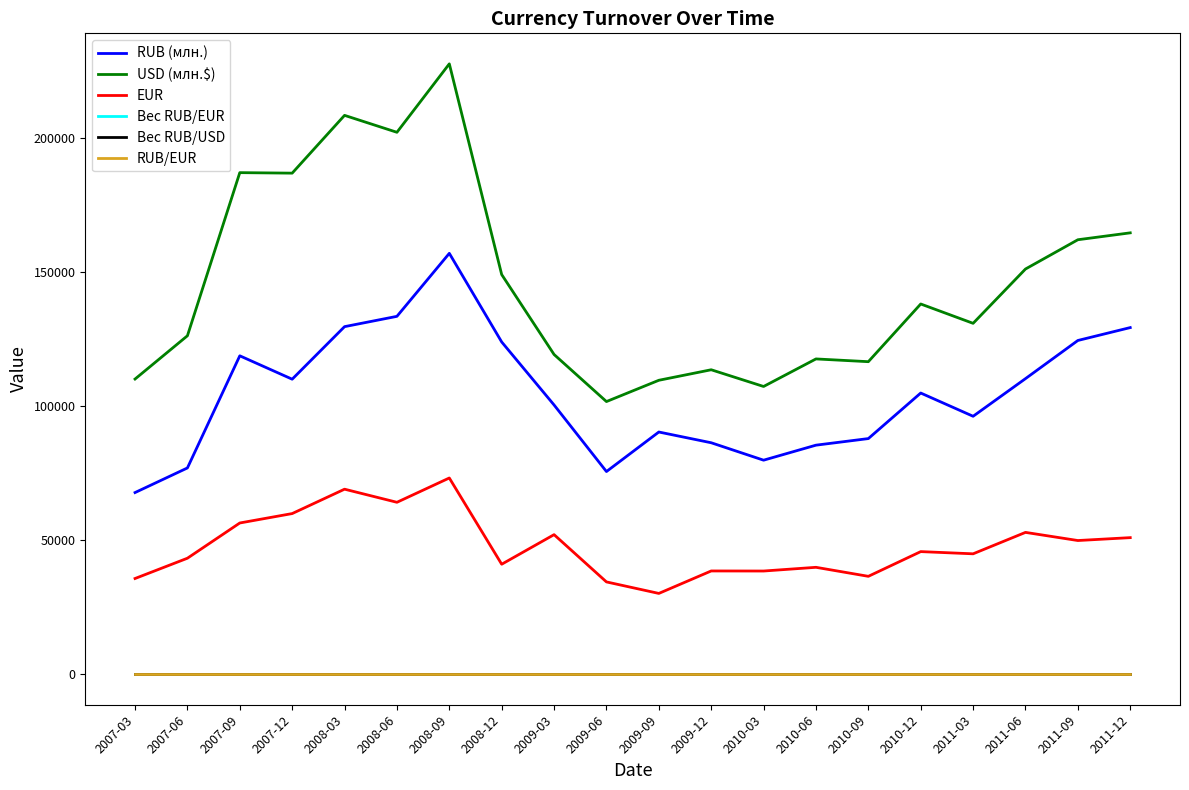

Which series has the widest spread of values?

USD (млн.$)